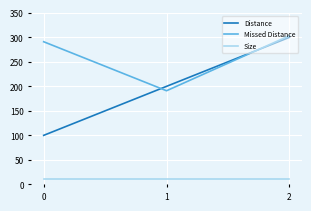

Which series has the largest range (max minus min)?

Distance